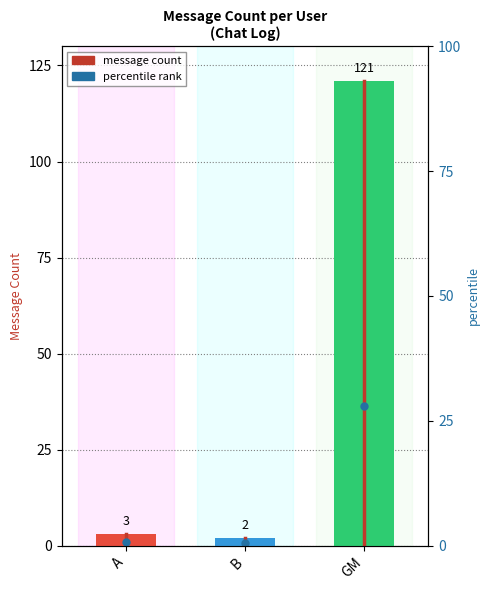

Which has a higher value, A or B?

A